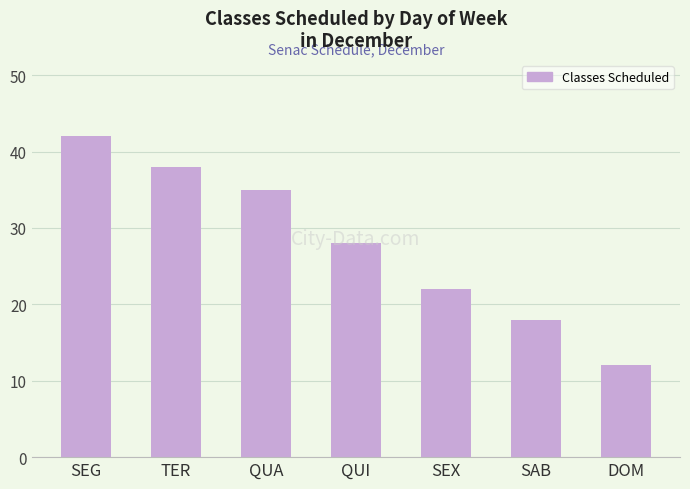

Between DOM and SAB, which is larger?

SAB